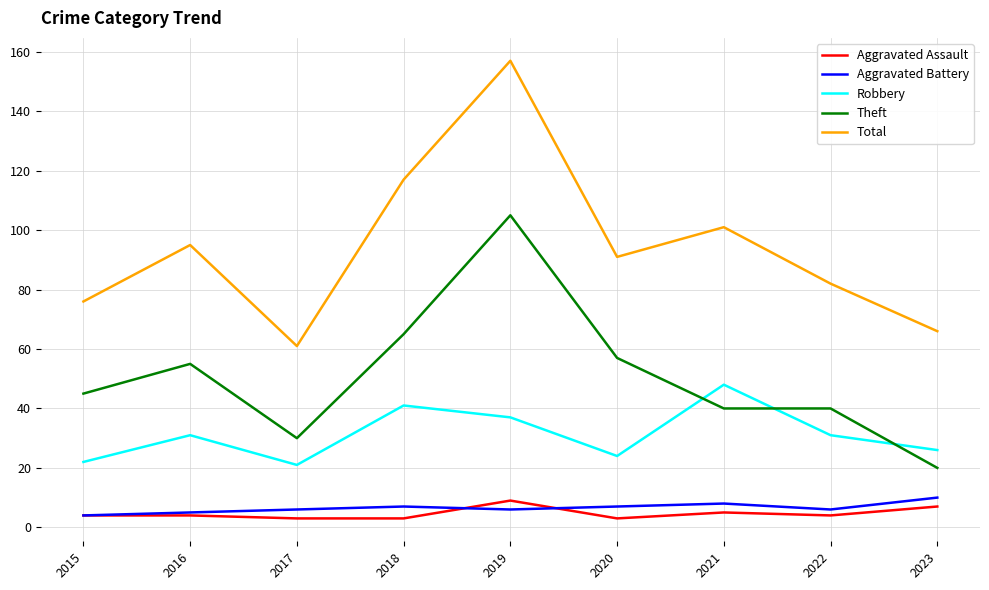

Reading left to right, transcribe all the data shown in this chart.

Aggravated Assault: 4	4	3	3	9	3	5	4	7
Aggravated Battery: 4	5	6	7	6	7	8	6	10
Robbery: 22	31	21	41	37	24	48	31	26
Theft: 45	55	30	65	105	57	40	40	20
Total: 76	95	61	117	157	91	101	82	66